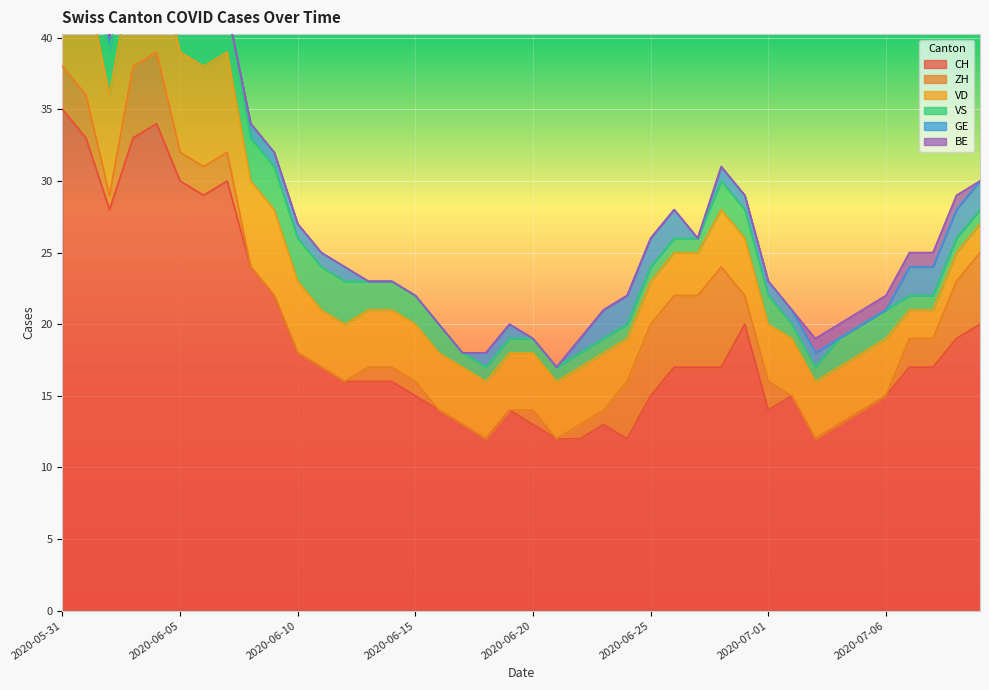

How many lines are shown in the chart?

6